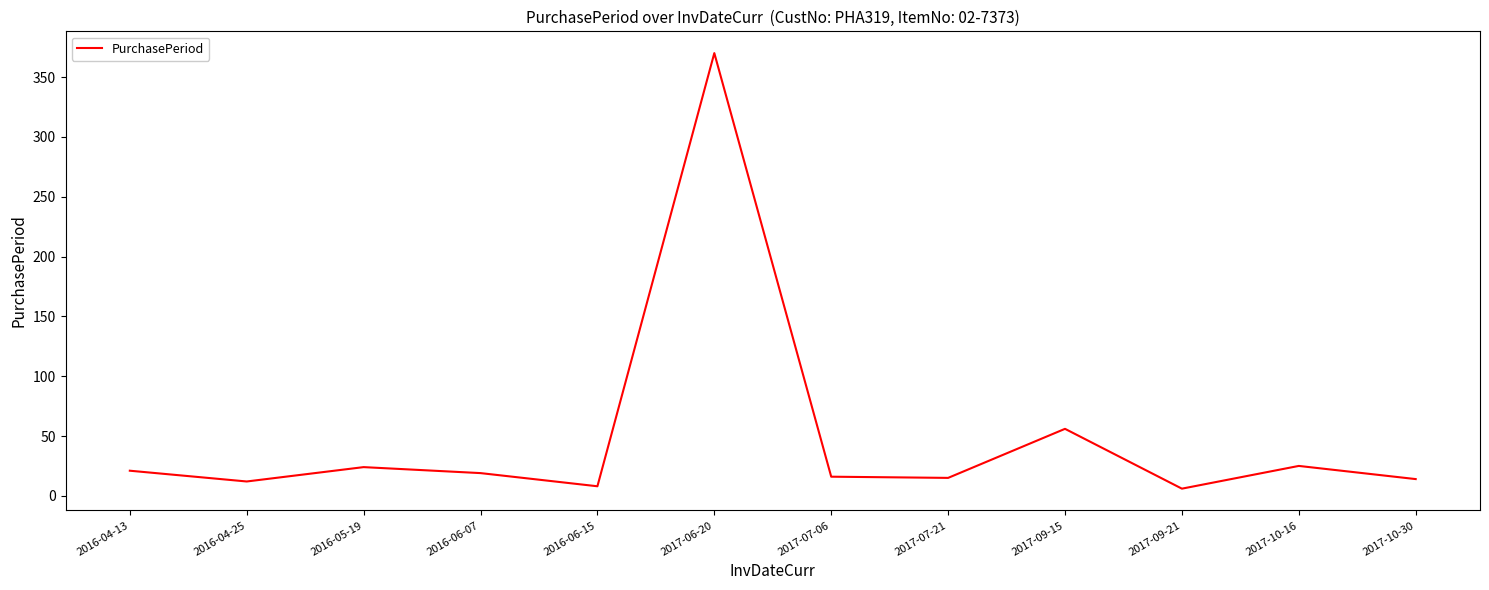

What is the smallest value displayed?

6